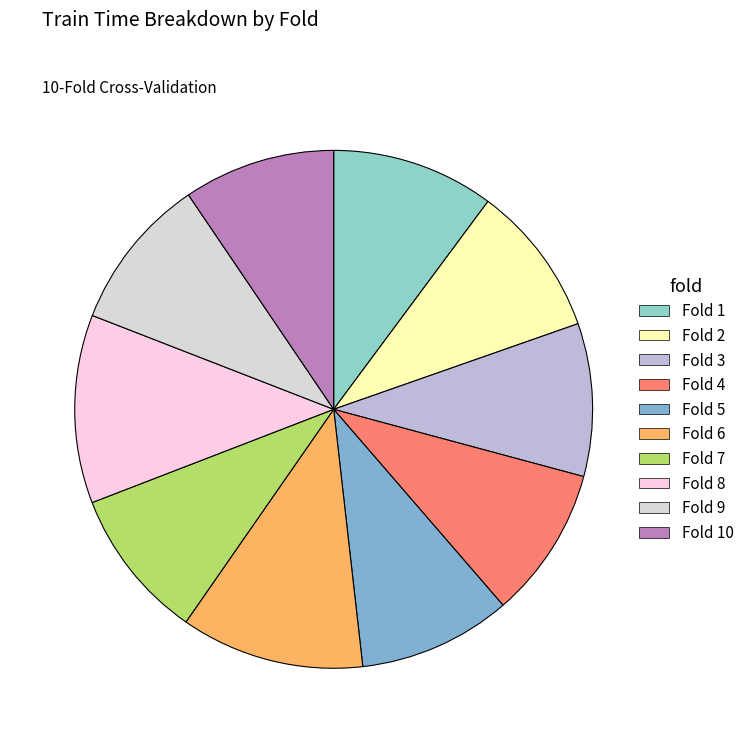

Count the number of slices in the pie.

10